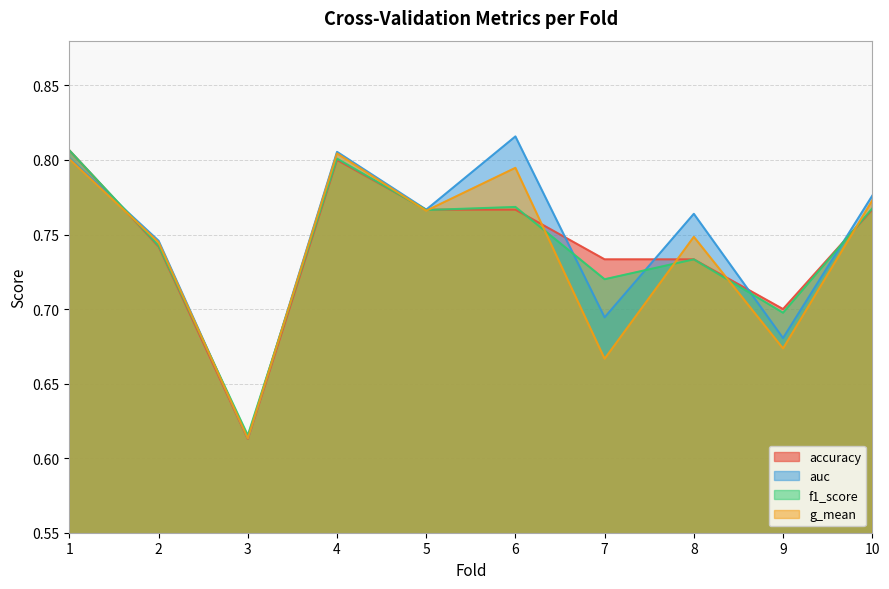

Is it true that auc equals 1.4 at 1?

False